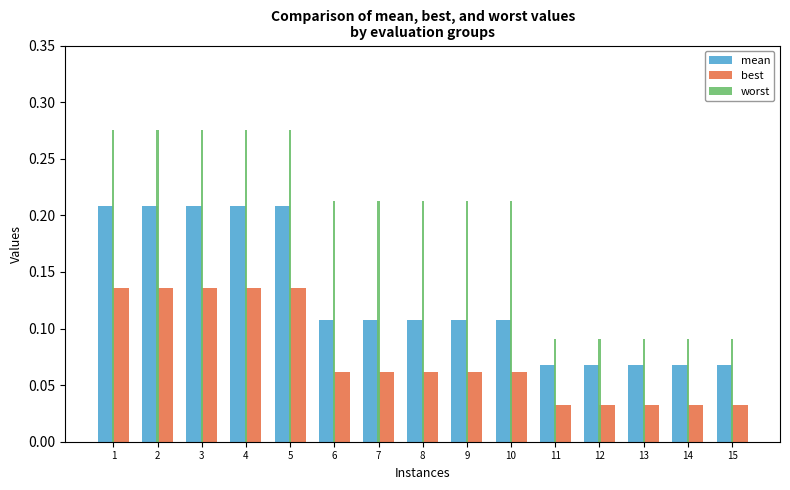

Which series changed the most between 5 and 6?

mean